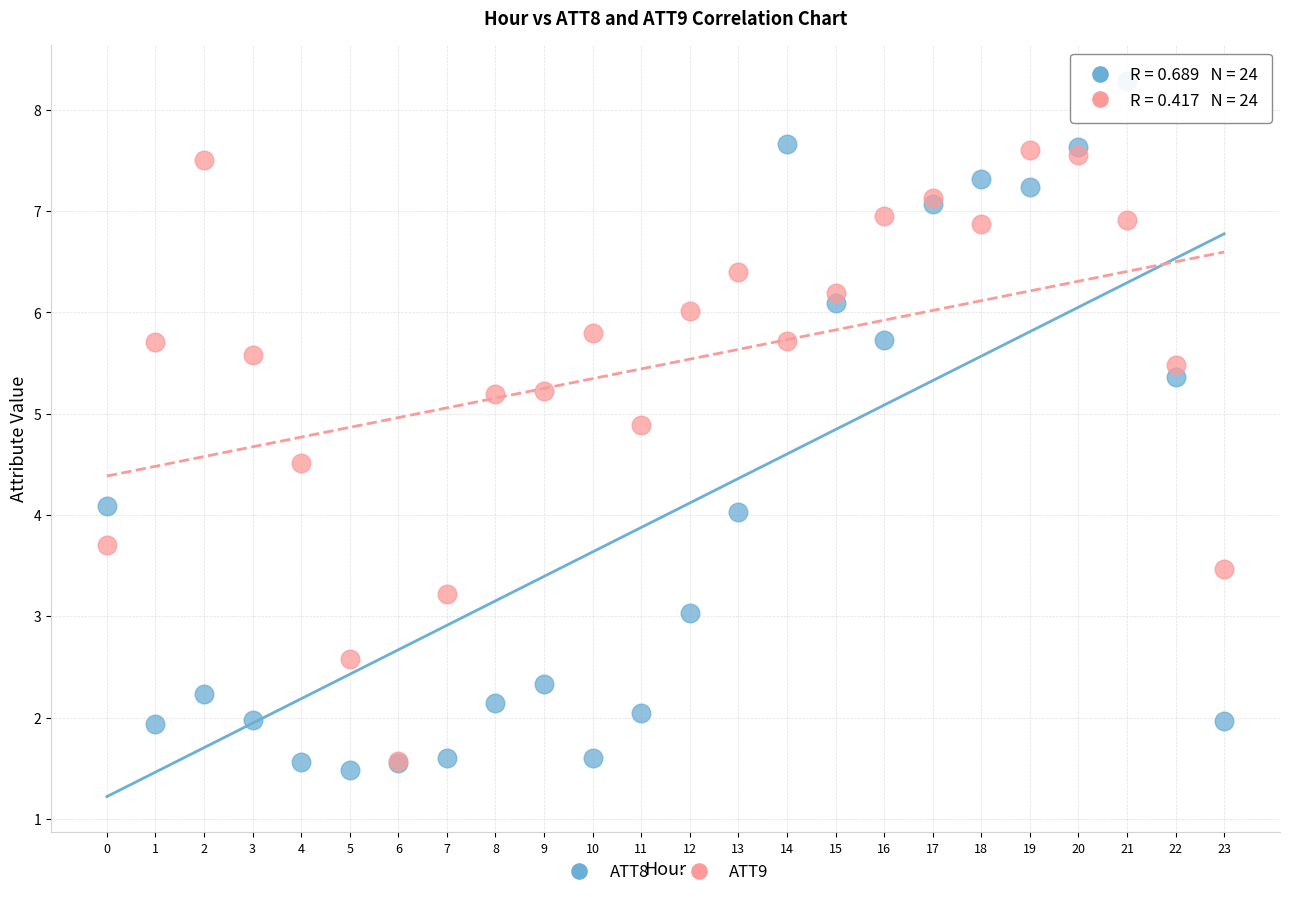

What are all the series names shown in the legend?

ATT8, ATT9